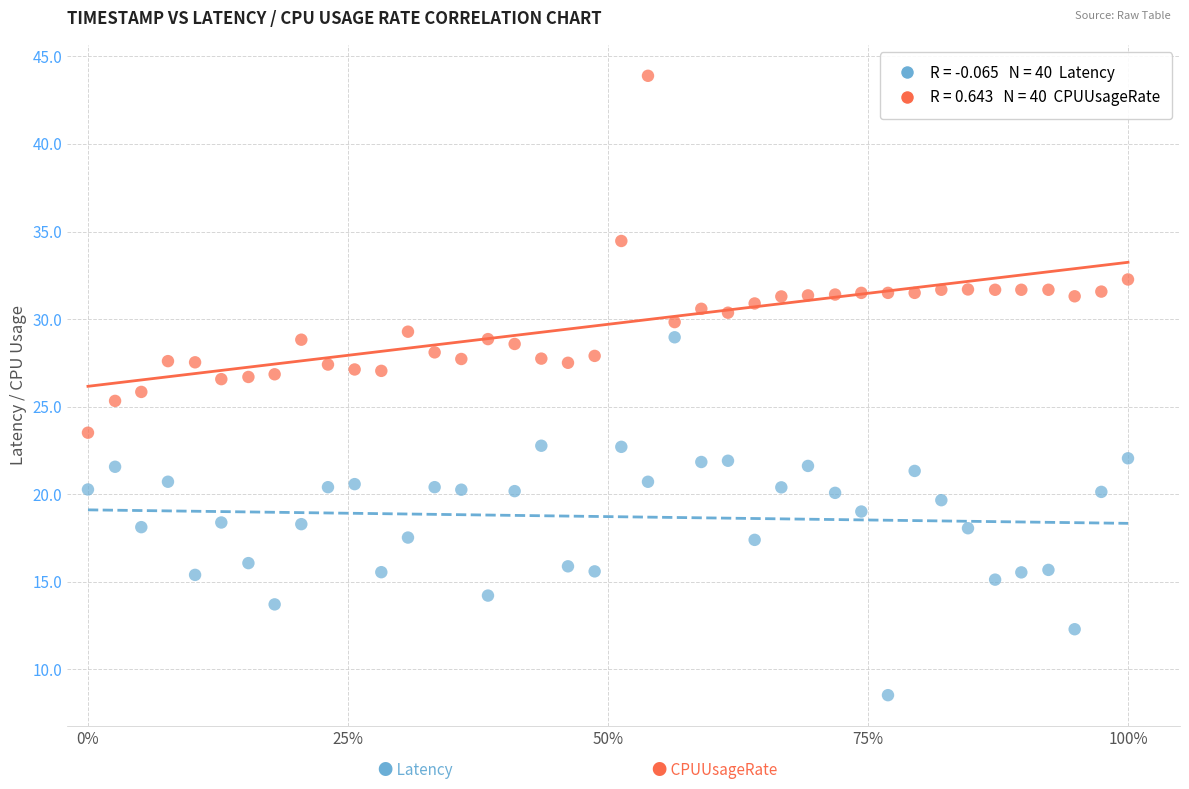

Across all data points, what is the range of Y values (max minus min)?

35.4